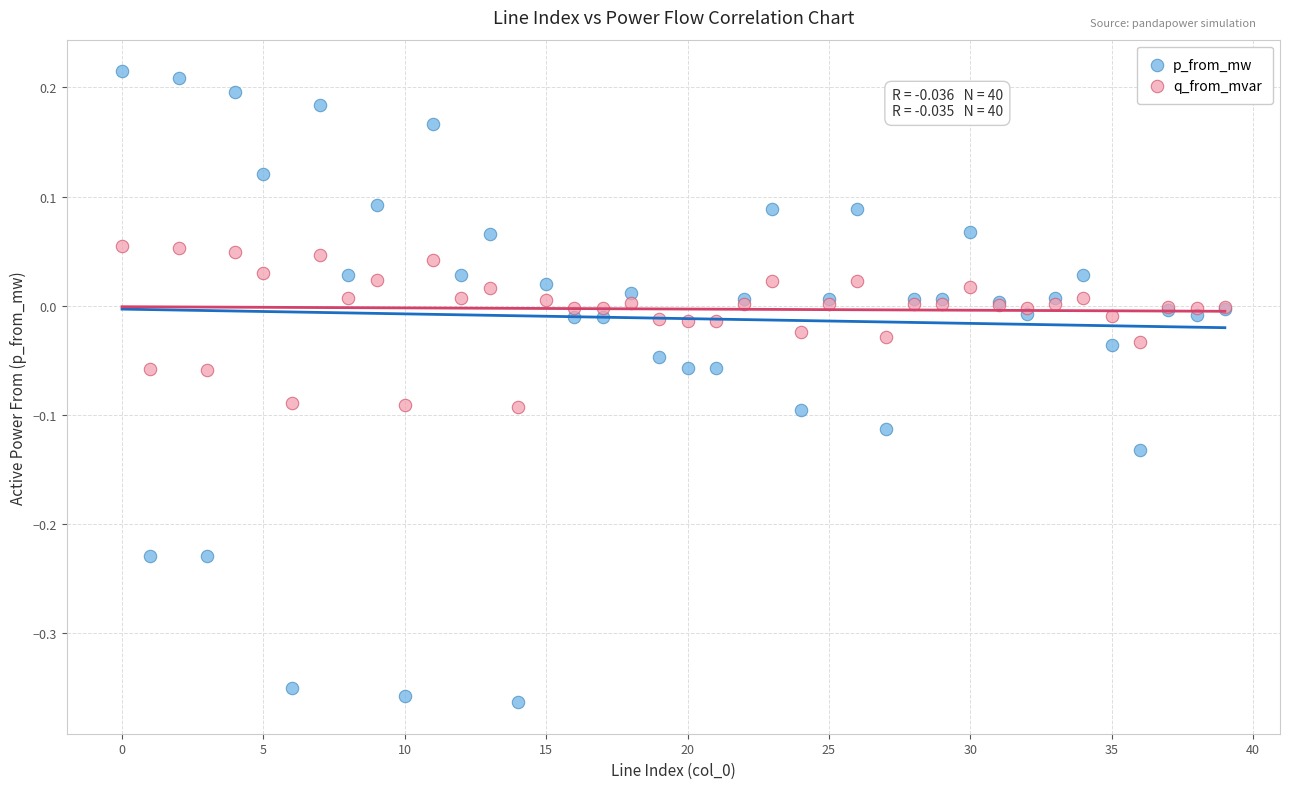

Which series reaches the minimum Y coordinate?

p_from_mw